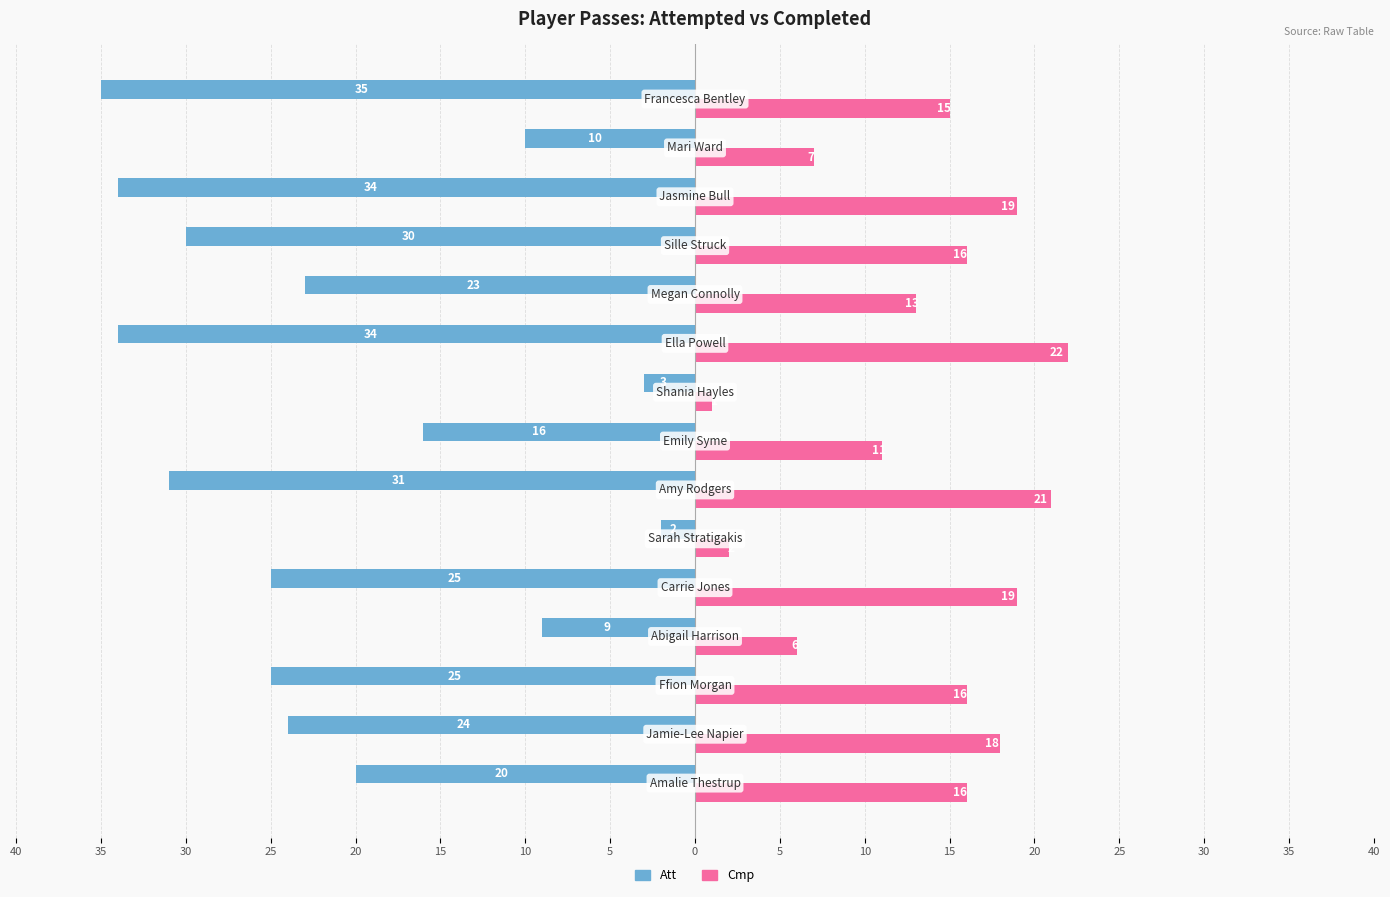

What are all the series names shown in the legend?

Att, Cmp